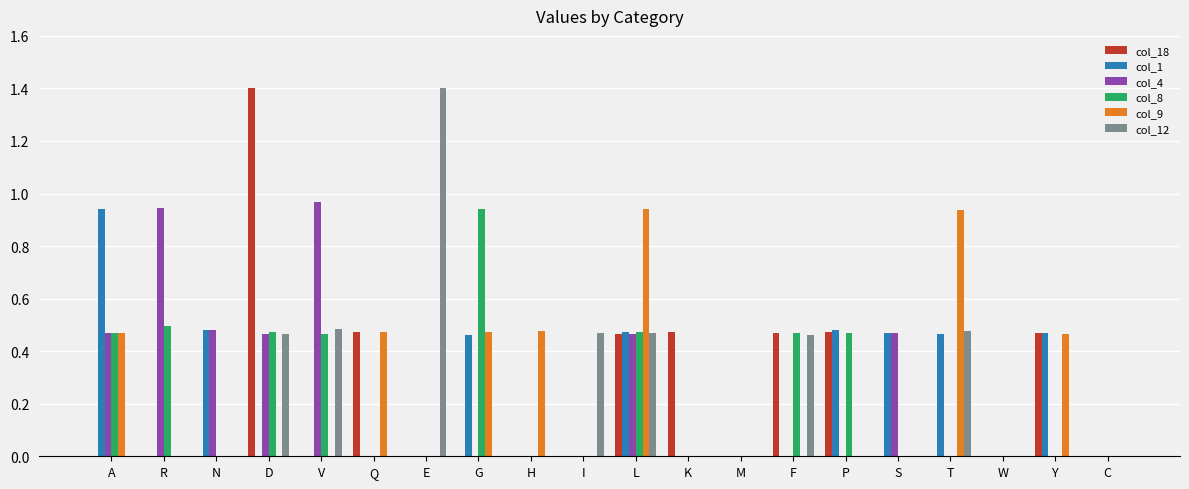

True or false: col_8 has a value of 0.0 at T.

True